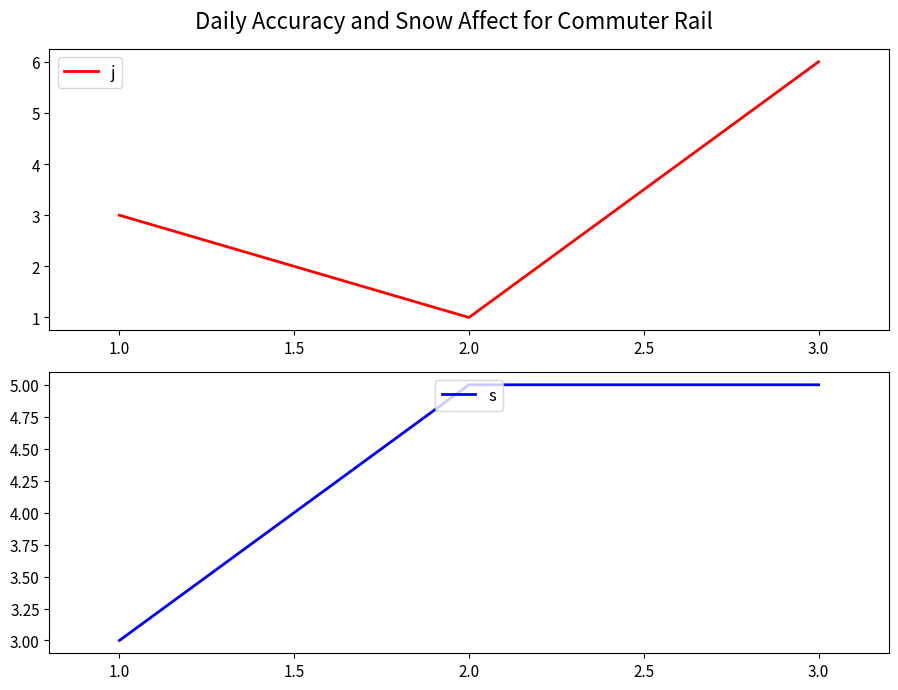

True or false: s has a value of 1 at 1.0.

False